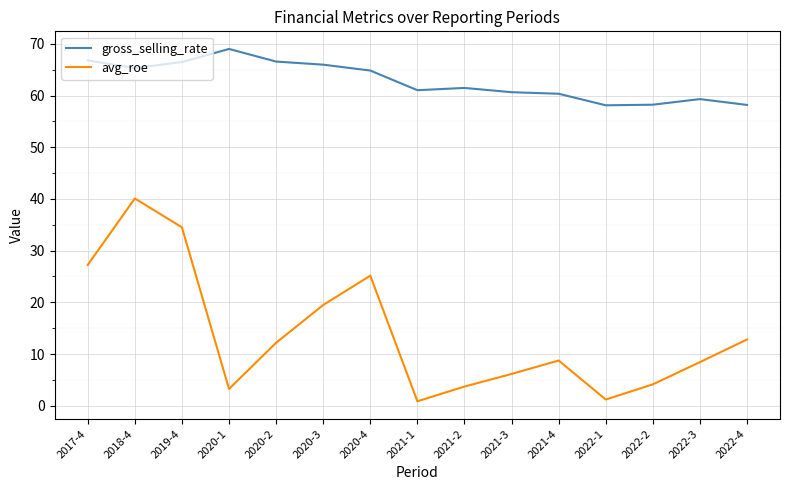

Which series has the largest total across all categories?

gross_selling_rate